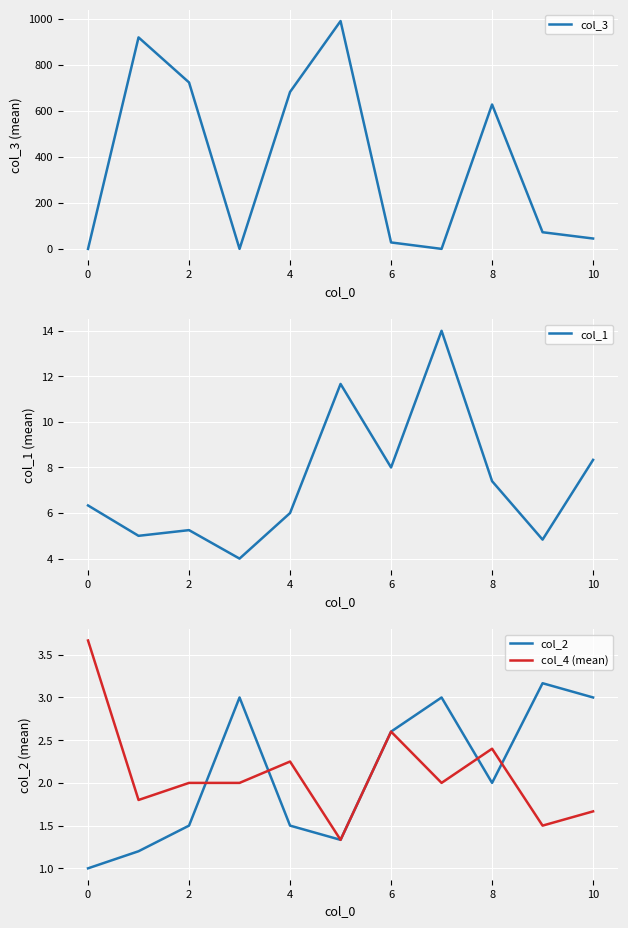

What is the lowest value of the col_3 series?

1.0